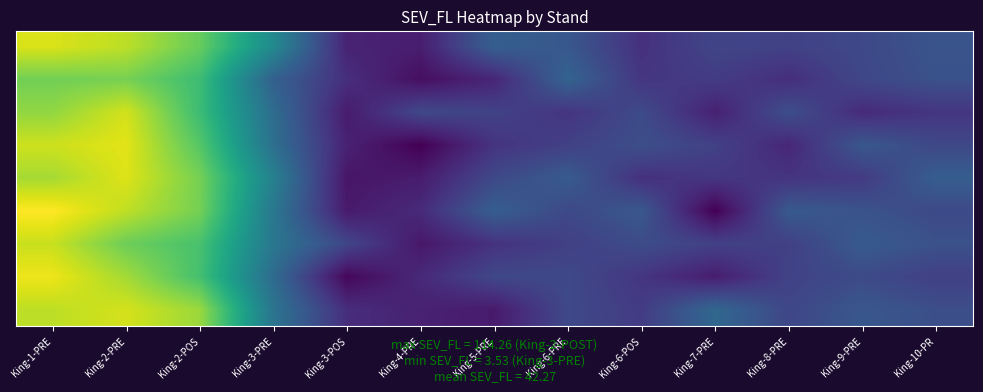

Which has a higher value, King-8-PRE or King-3-PRE?

King-3-PRE